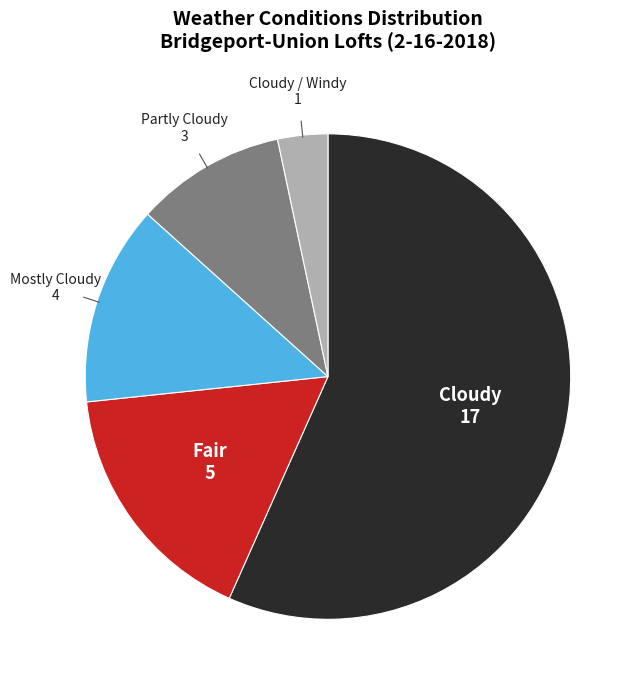

Does any single category account for the majority?

Yes